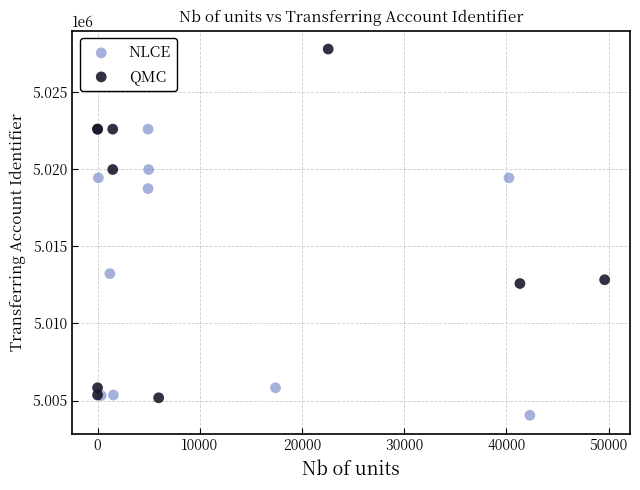

What are all the series names shown in the legend?

NLCE, QMC